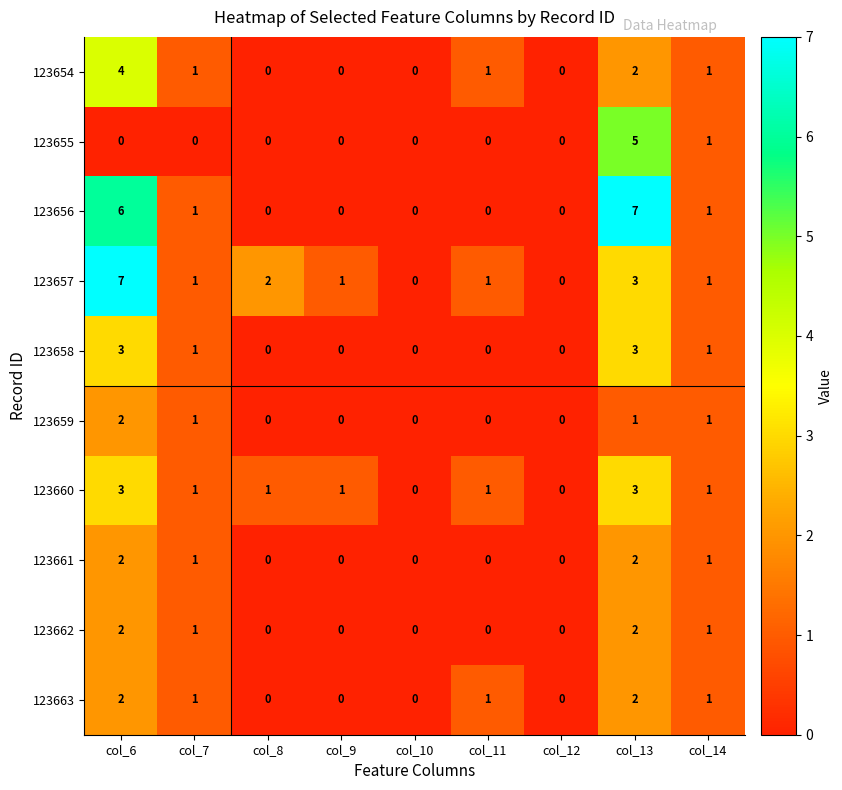

The 123654 series shows 1 at col_11. True or false?

True